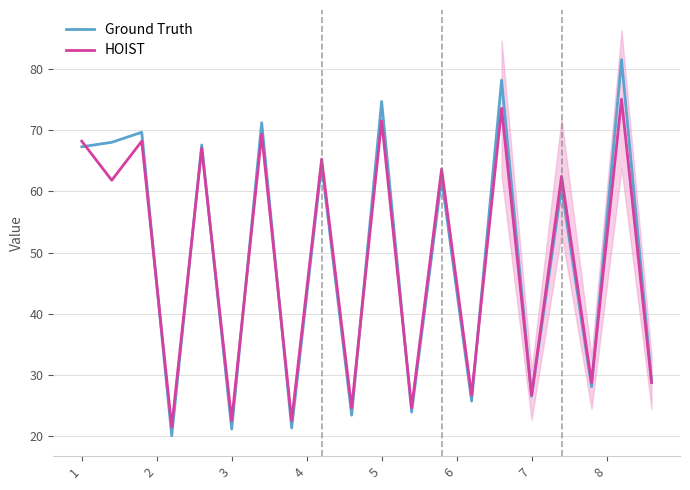

True or false: Ground Truth and HOIST intersect in this chart.

True